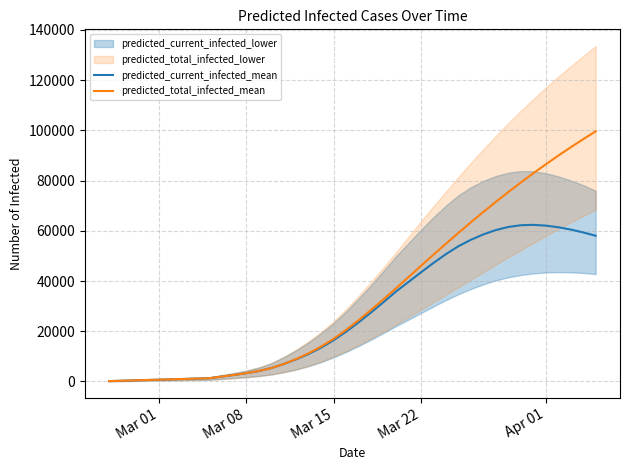

What is the highest value of the predicted_total_infected_mean series?

99609